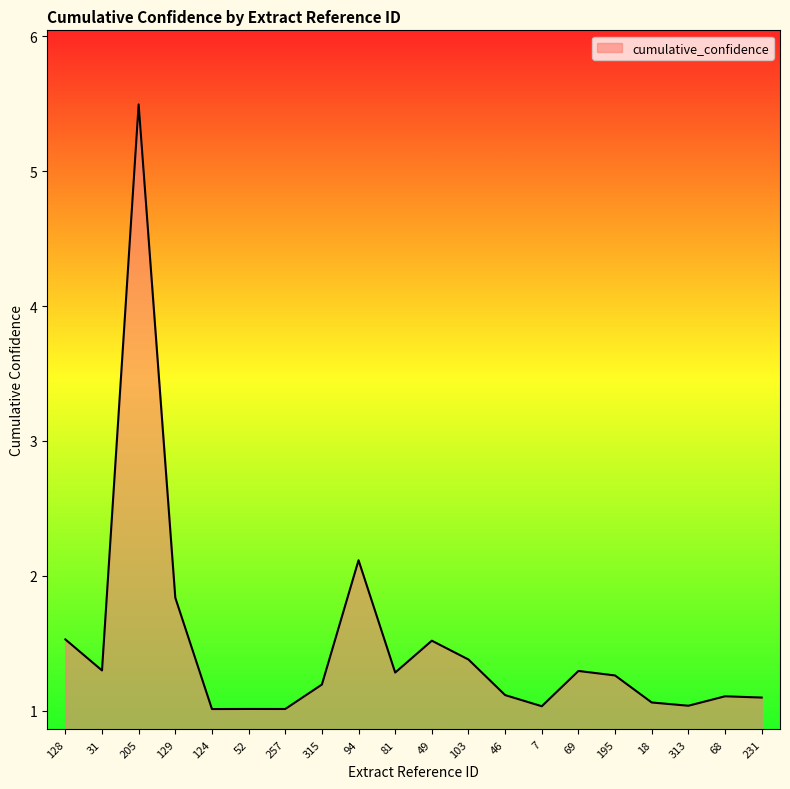

Between 52 and 128, which is larger?

128